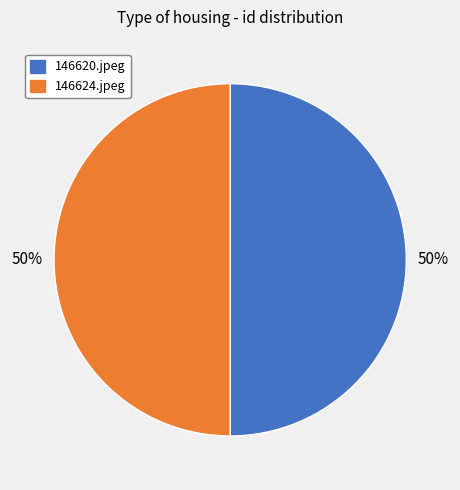

Is it true that 146620.jpeg is 64% of the pie?

False